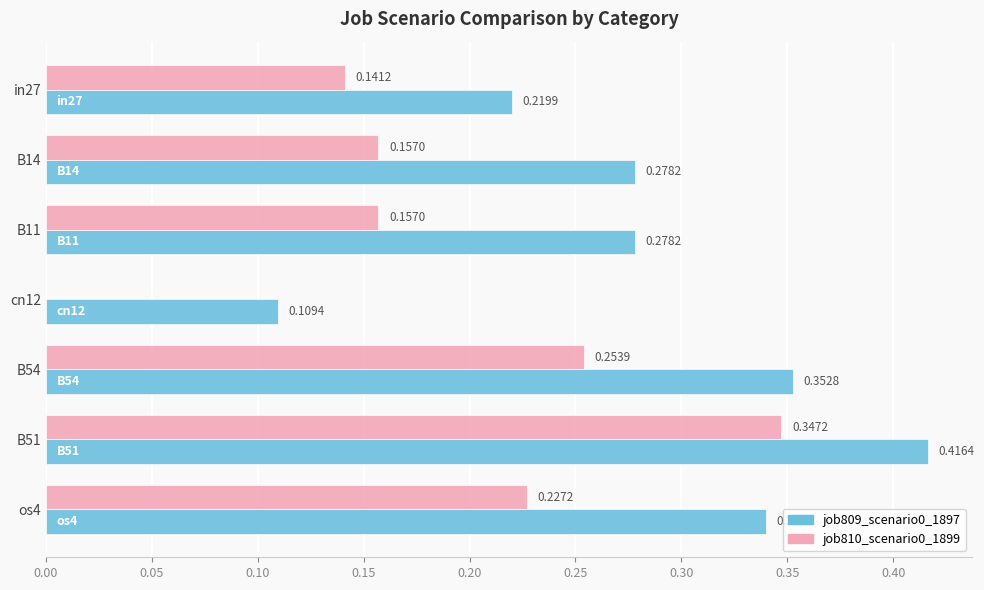

What is the sum of all job810_scenario0_1899 values?

1.3